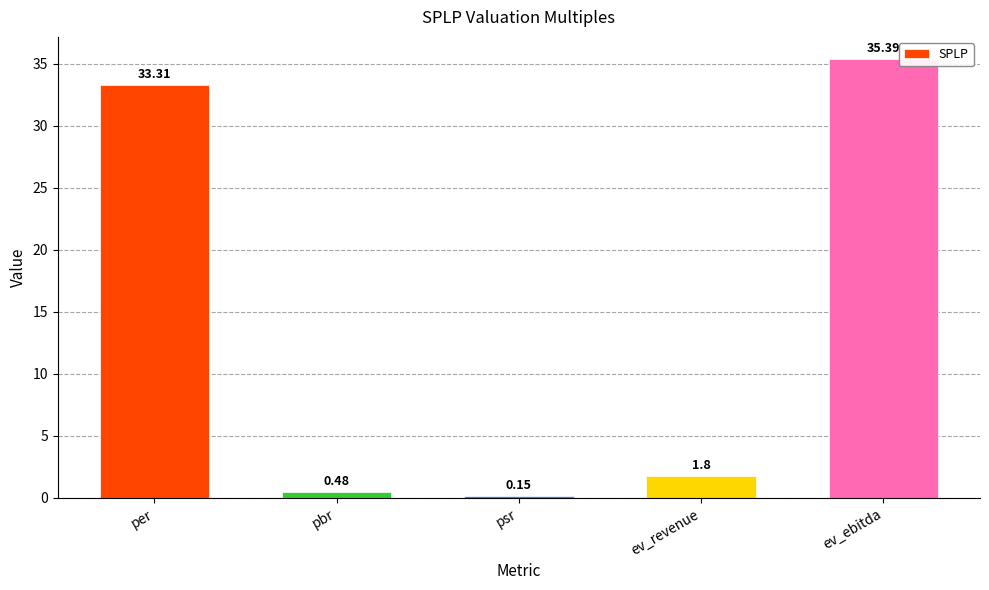

Is it true that the value at per is 33.3?

True